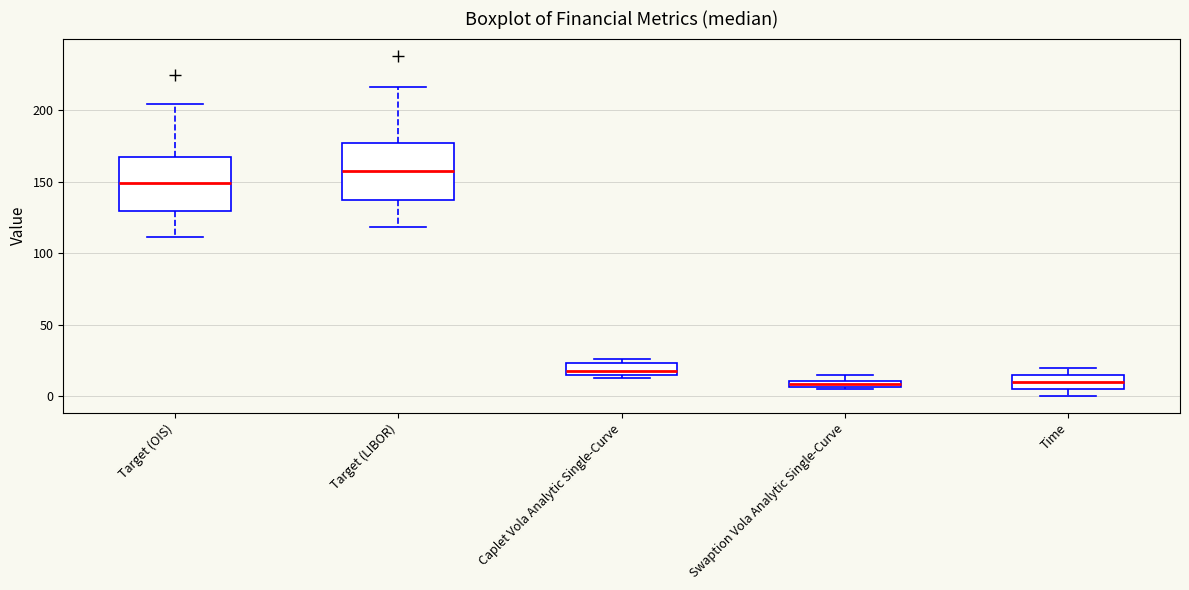

Where does the median line of the box for Target (OIS) sit on the y-axis? The values are not printed on the chart, so give them approximately, as read against the axis.

150